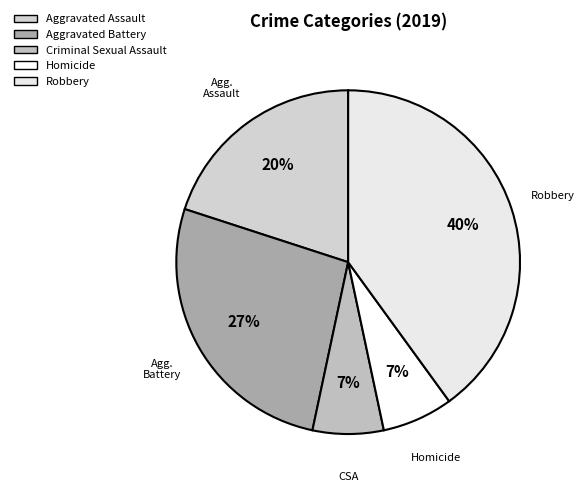

To the nearest percent, what is the average slice percentage?

20%